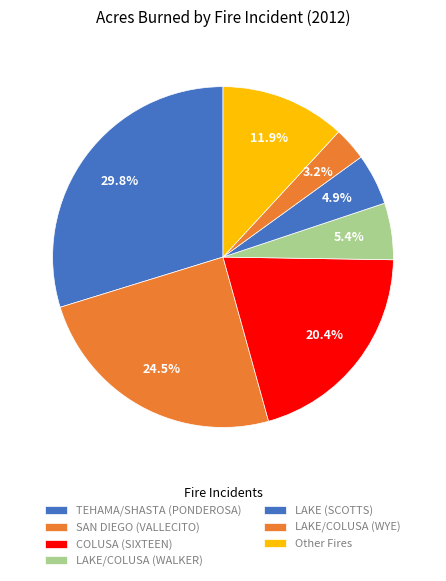

Which category has the biggest portion of the pie?

TEHAMA/SHASTA (PONDEROSA)